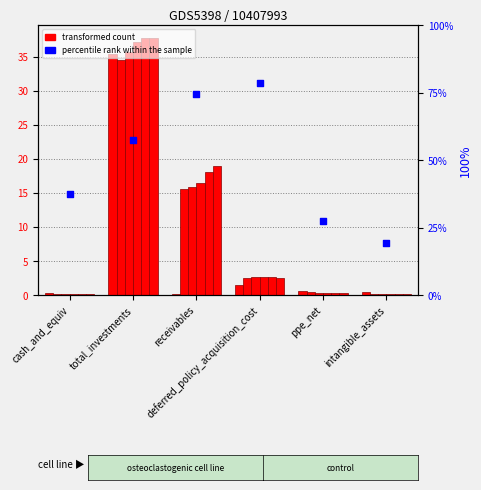

What is the change in value from cash_and_equiv to receivables?

+37.1